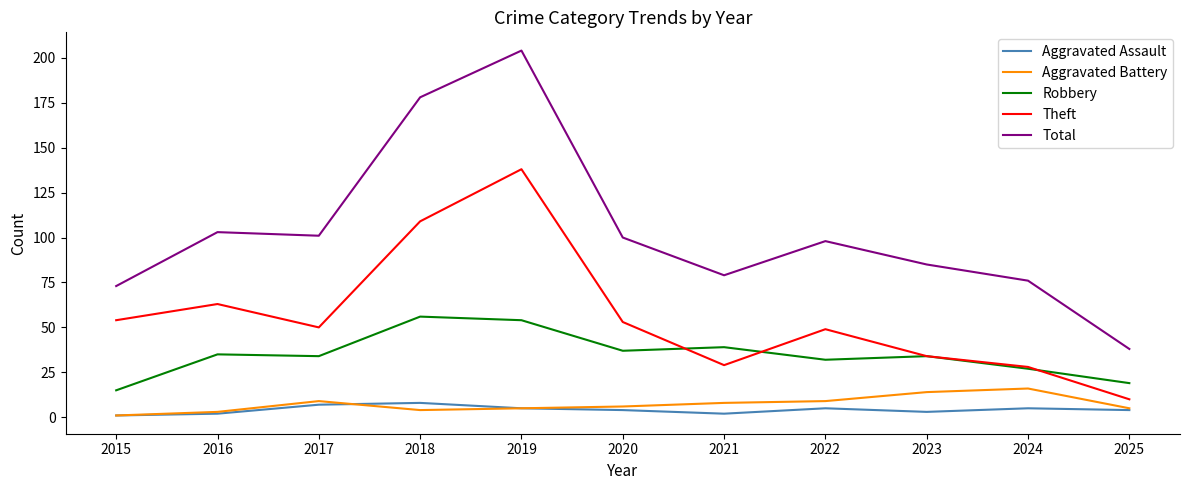

Between 2019 and 2024, which series saw the biggest shift?

Total